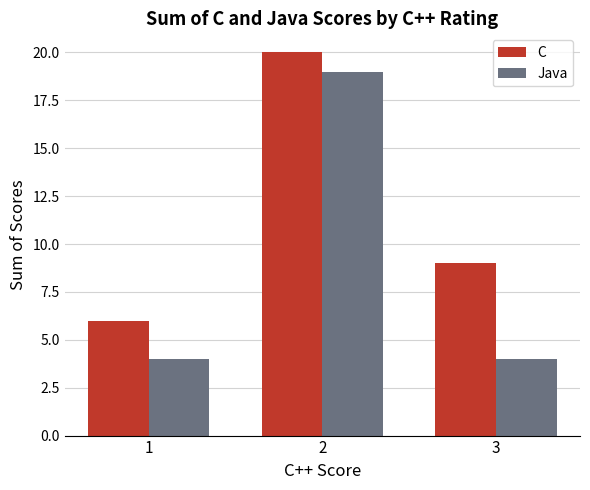

Which series has the largest total across all categories?

C